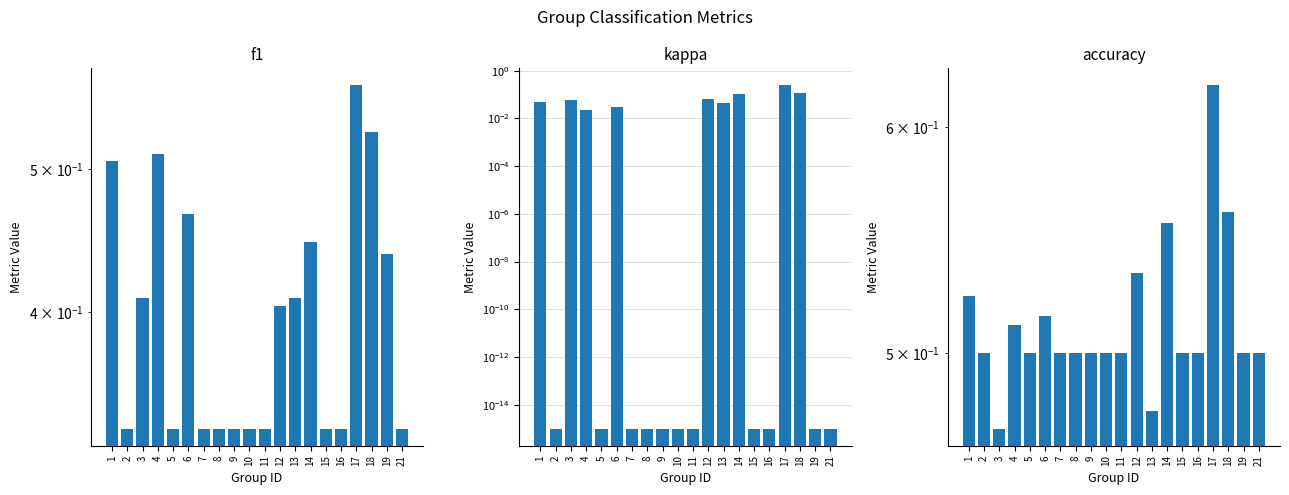

Reading right to left, list all the values displayed in this chart.

f1: 0.3	0.4	0.5	0.6	0.3	0.3	0.4	0.4	0.4	0.3	0.3	0.3	0.3	0.3	0.5	0.3	0.5	0.4	0.3	0.5
kappa: 0.0	0.0	0.1	0.2	0.0	0.0	0.1	0.0	0.1	0.0	0.0	0.0	0.0	0.0	0.0	0.0	0.0	0.1	0.0	0.0
accuracy: 0.5	0.5	0.6	0.6	0.5	0.5	0.6	0.5	0.5	0.5	0.5	0.5	0.5	0.5	0.5	0.5	0.5	0.5	0.5	0.5